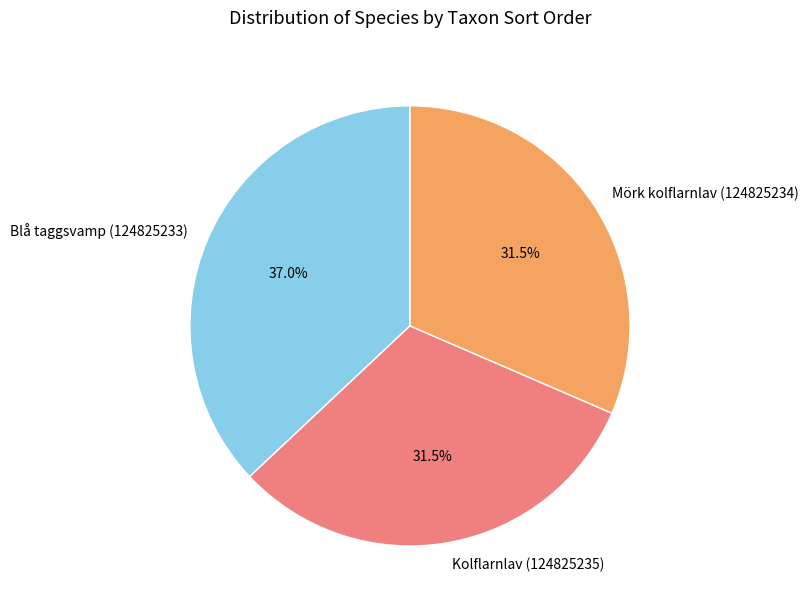

How many segments does this pie chart have?

3